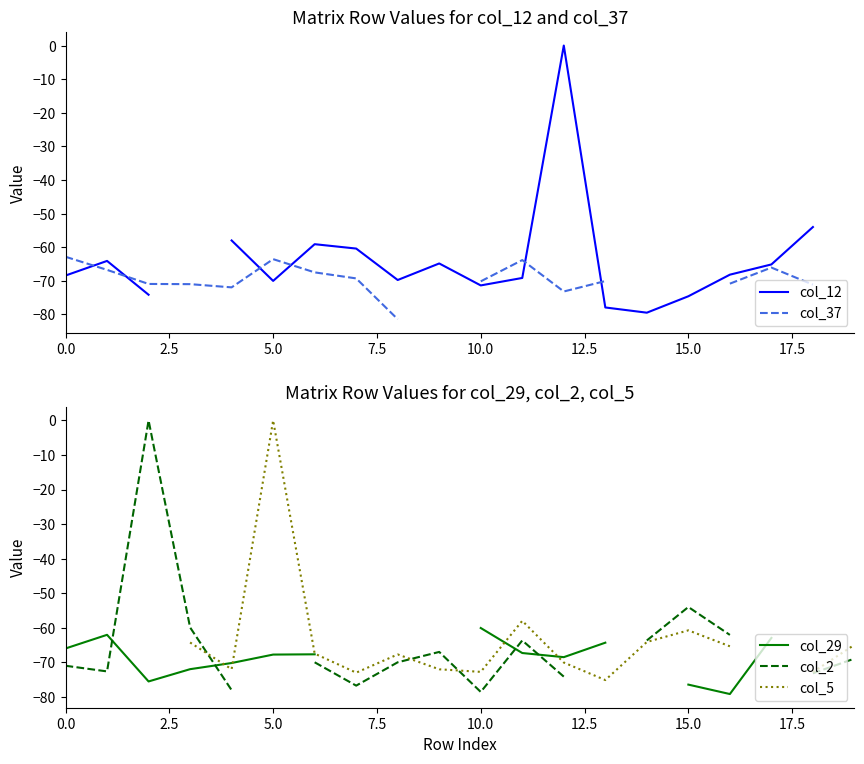

How many values in the col_12 series exceed -69?

10